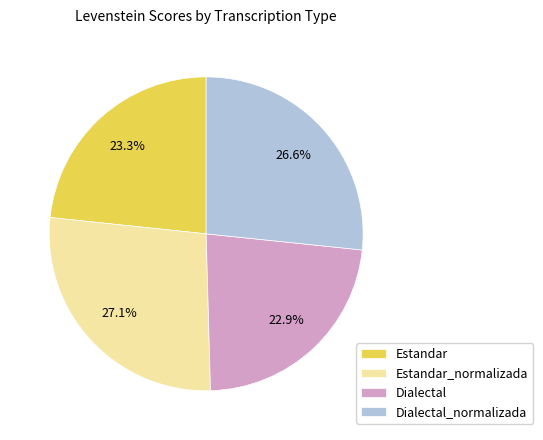

Count the number of slices in the pie.

4